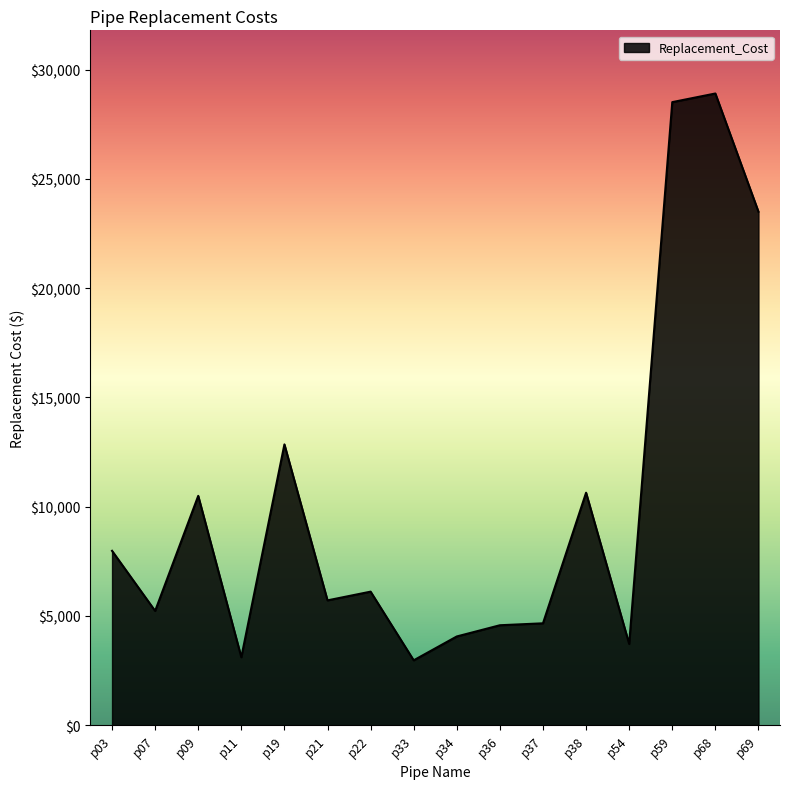

What is the sum of the values at p21 and p09?

16208